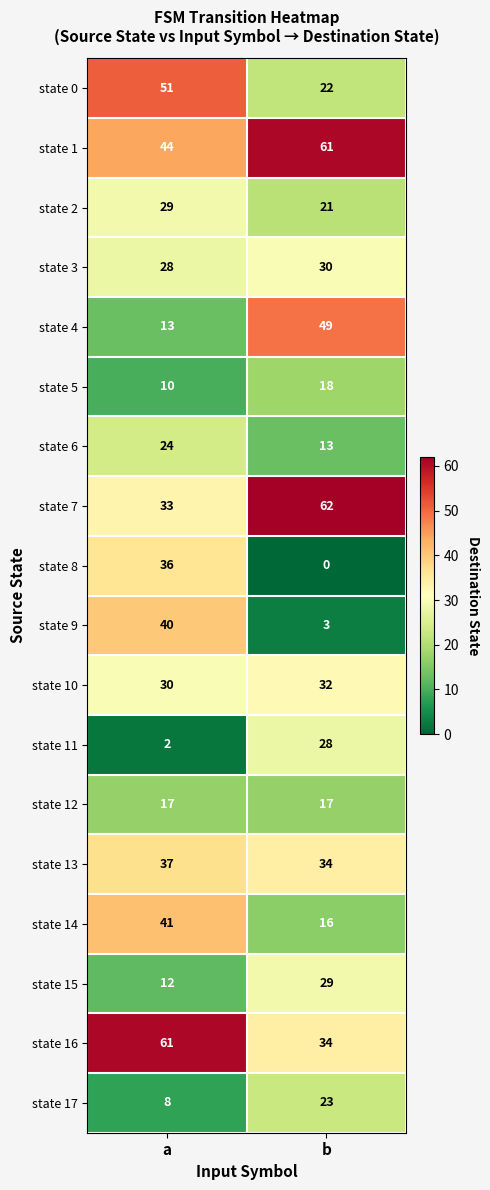

At which category is the sum across all series the highest?

a